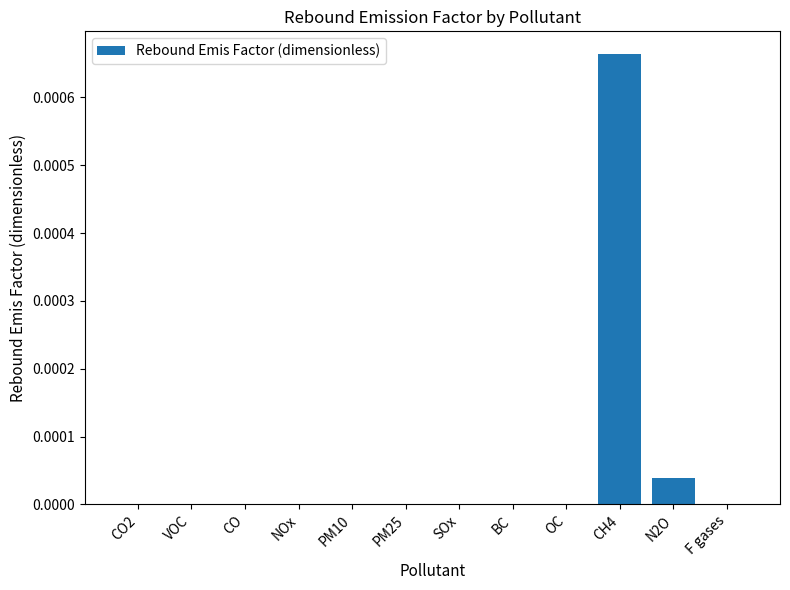

At which category does the chart reach its peak across all series?

CH4